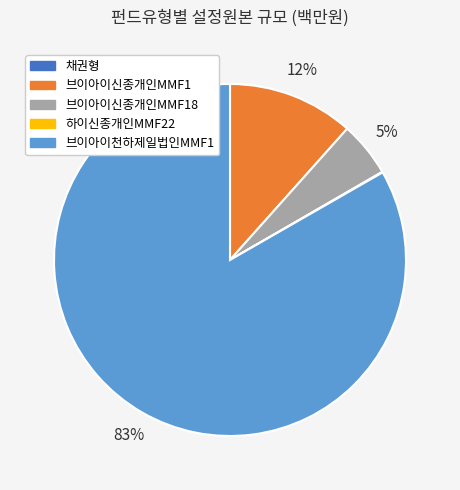

Is it true that 브이아이신종개인MMF18 is 1% of the pie?

False